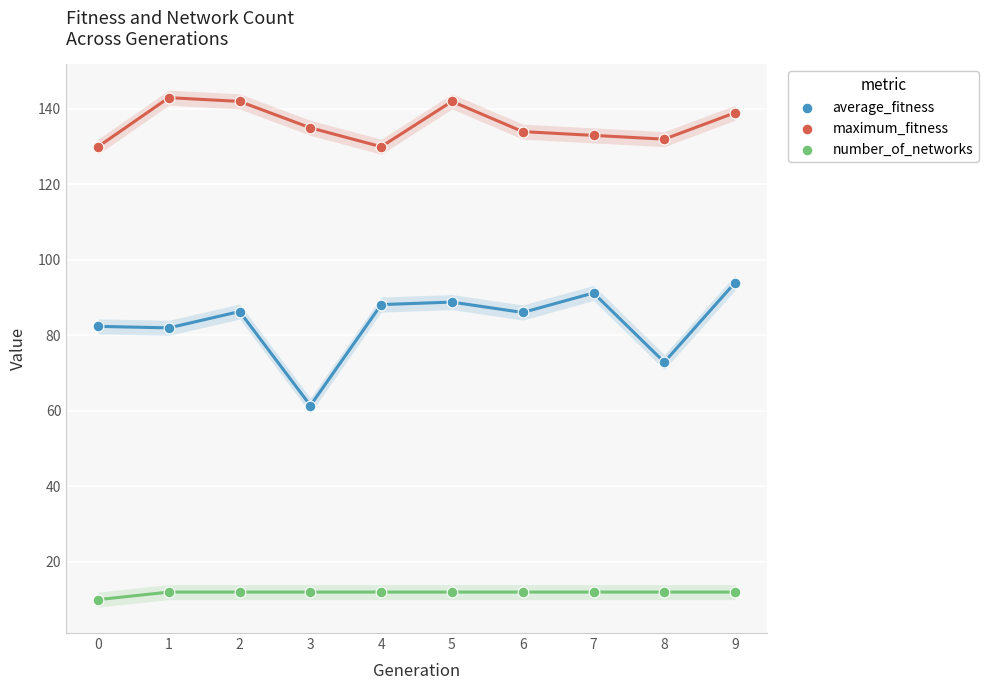

Across all series, what Y value is closest to 76?

72.9